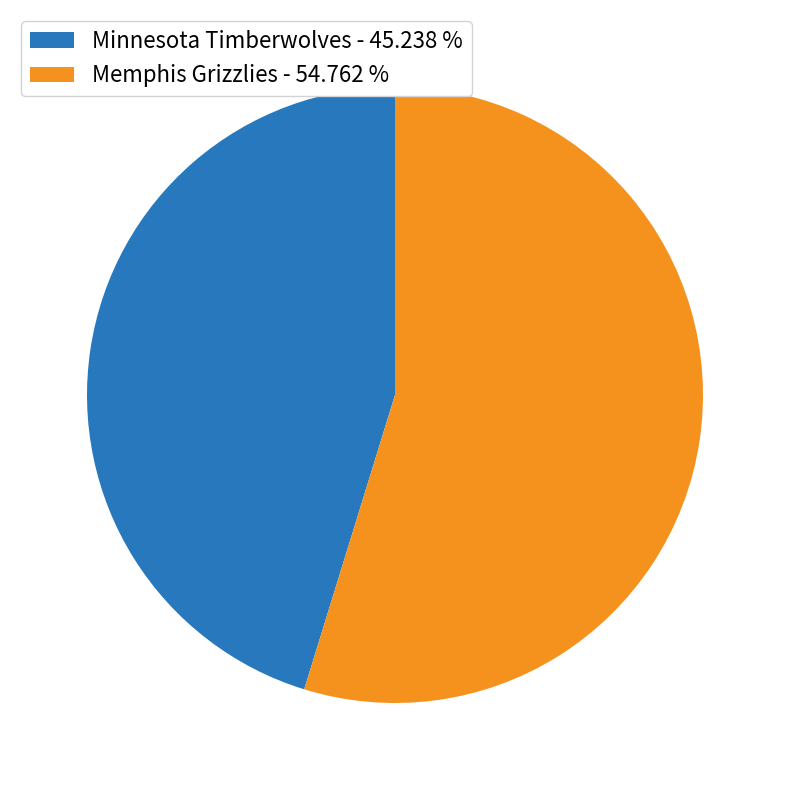

Which slice represents more than half of the pie?

Memphis Grizzlies